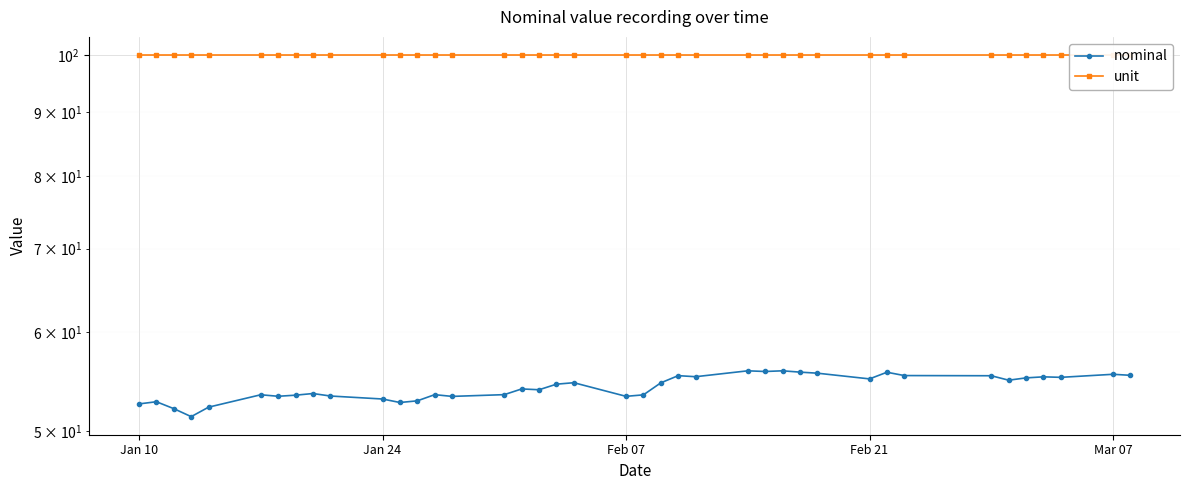

Reading left to right, transcribe all the data shown in this chart.

nominal: 52.6	52.8	52.1	51.4	52.3	53.5	53.3	53.5	53.6	53.4	53.1	52.7	52.9	53.5	53.3	53.5	54.1	54.0	54.5	54.7	53.3	53.5	54.7	55.4	55.3	55.9	55.8	55.9	55.8	55.7	55.1	55.8	55.4	55.4	55.0	55.2	55.3	55.2	55.6	55.4
unit: 100.0	100.0	100.0	100.0	100.0	100.0	100.0	100.0	100.0	100.0	100.0	100.0	100.0	100.0	100.0	100.0	100.0	100.0	100.0	100.0	100.0	100.0	100.0	100.0	100.0	100.0	100.0	100.0	100.0	100.0	100.0	100.0	100.0	100.0	100.0	100.0	100.0	100.0	100.0	100.0